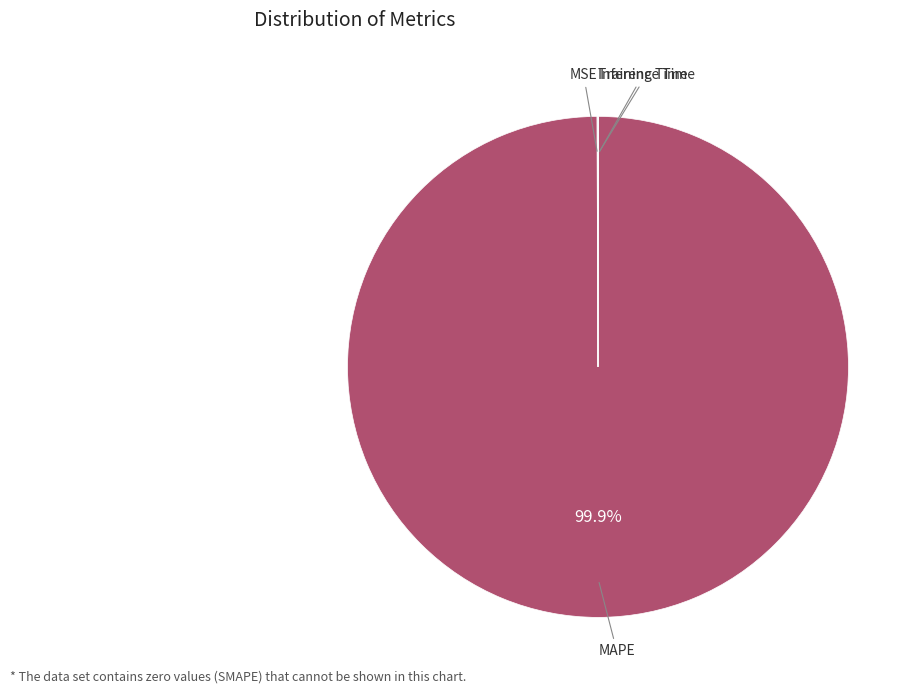

Is there any slice that represents more than half of the pie?

Yes